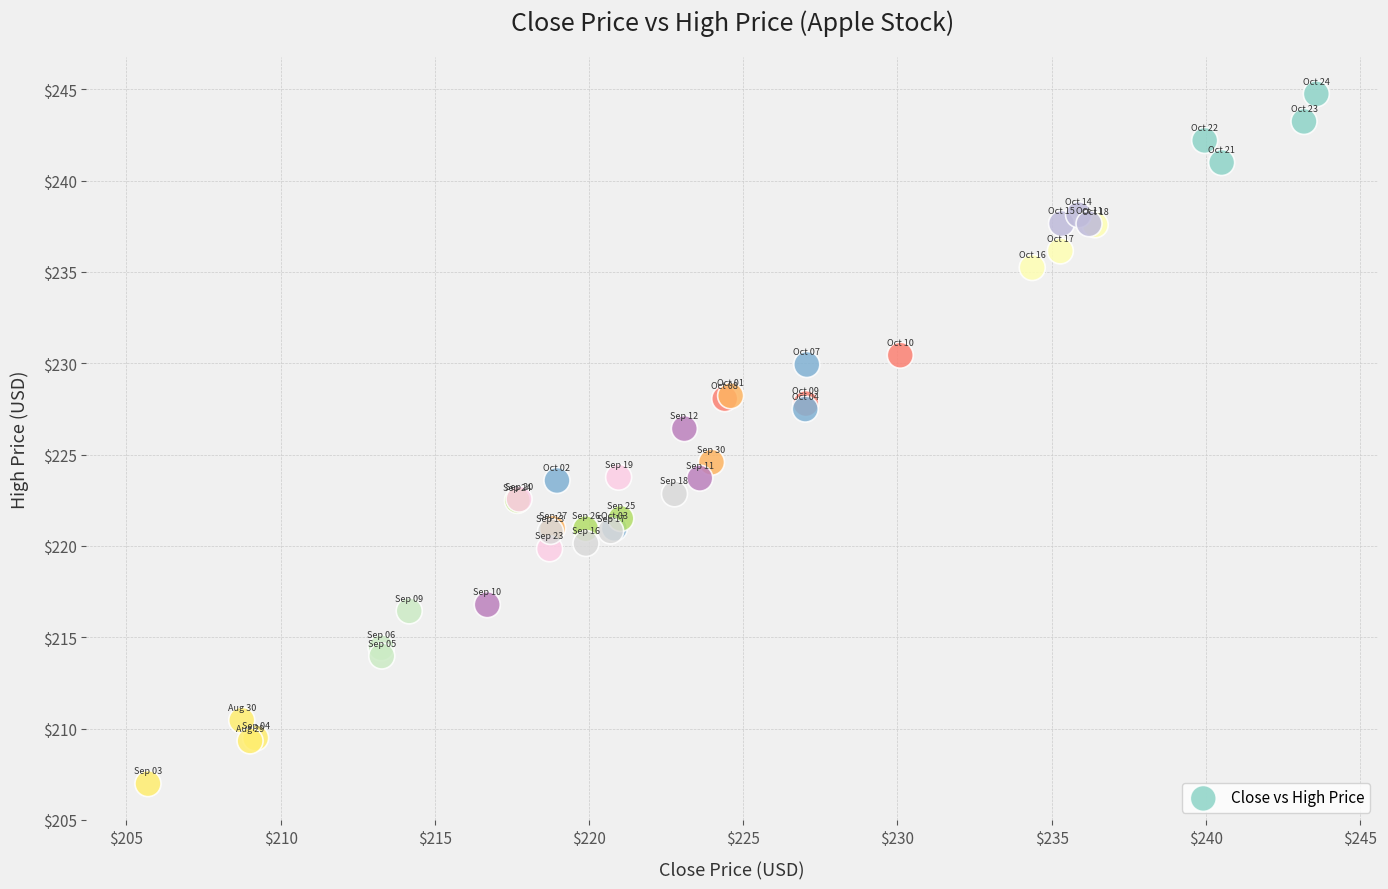

What Y value in the scatter plot is closest to 225?

224.6